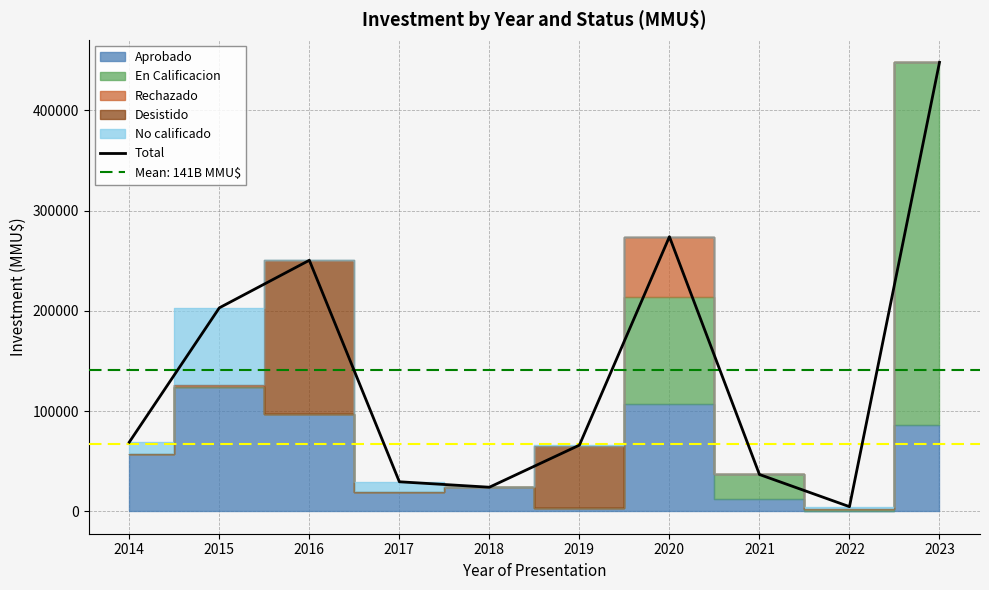

At which label does the data first exceed 69000?

2015